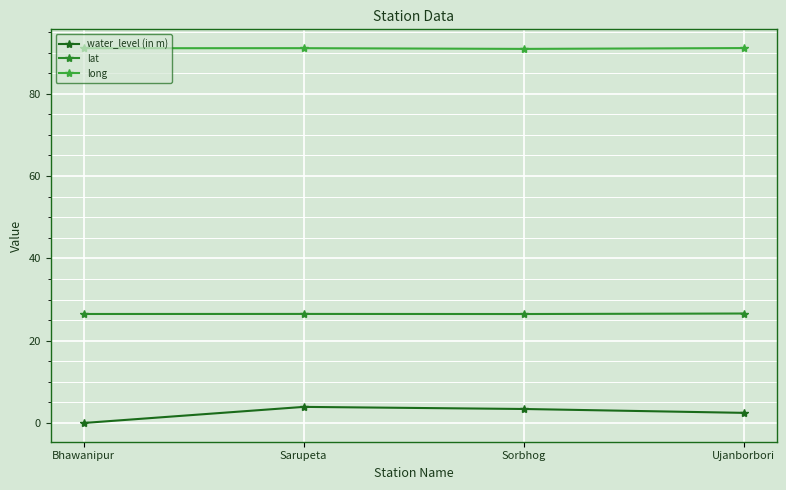

Which series has the widest spread of values?

water_level (in m)